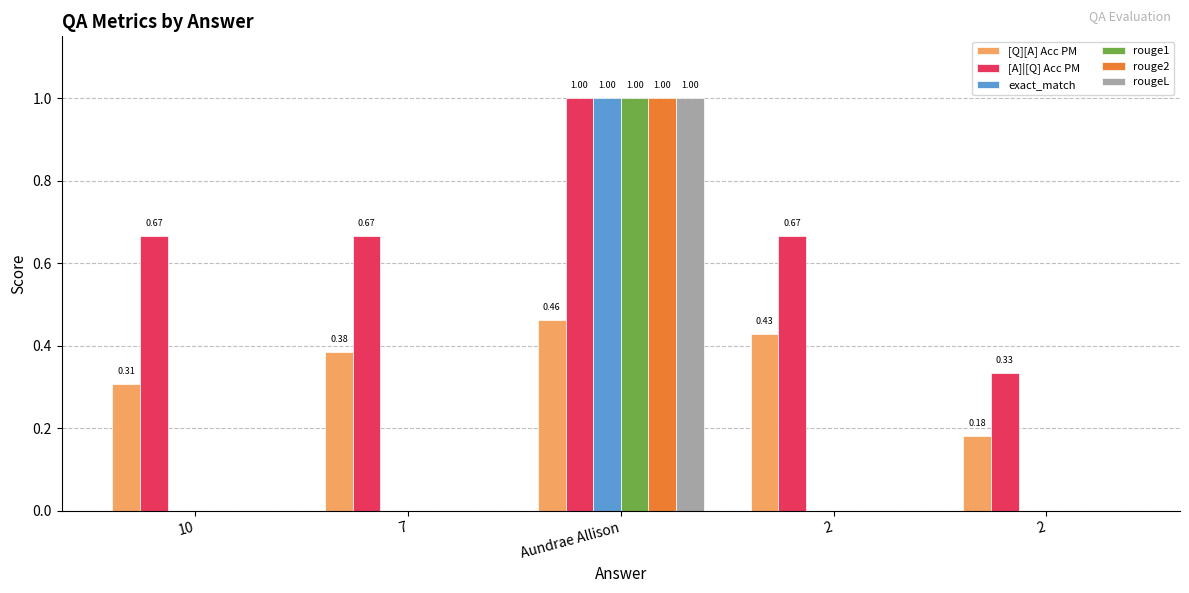

Which series has the largest total across all categories?

[A]|[Q] Acc PM